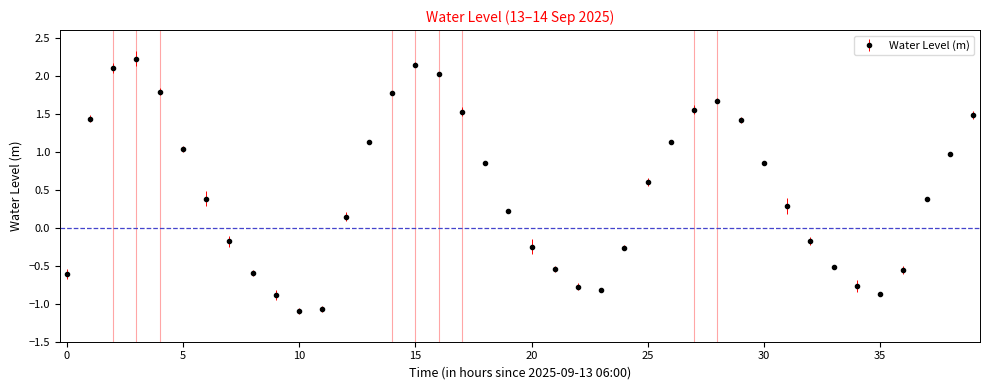

How many interior local peaks (higher than both neighbors) does the data have?

3